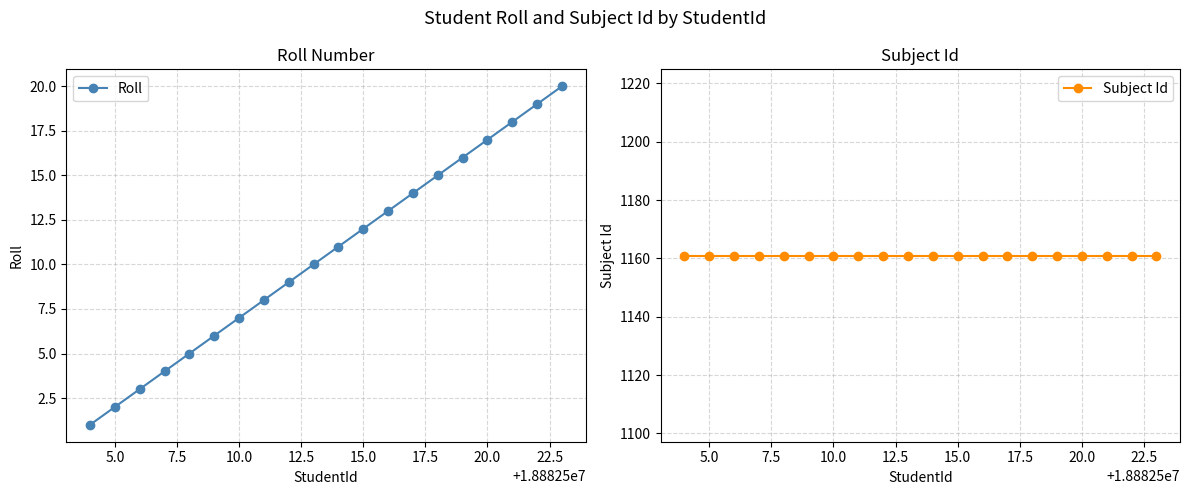

True or false: Roll has more than 2 interior local peaks.

False